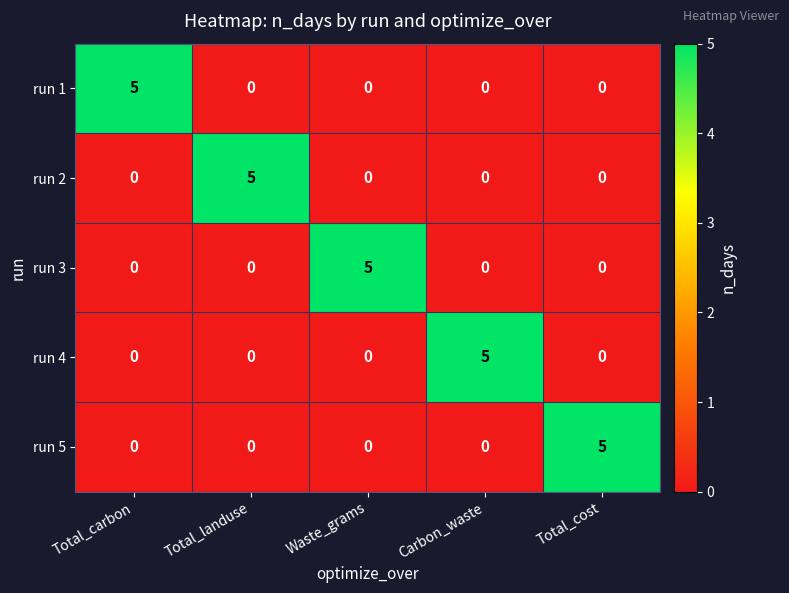

What is the spread (max minus min) of values at Carbon_waste?

5